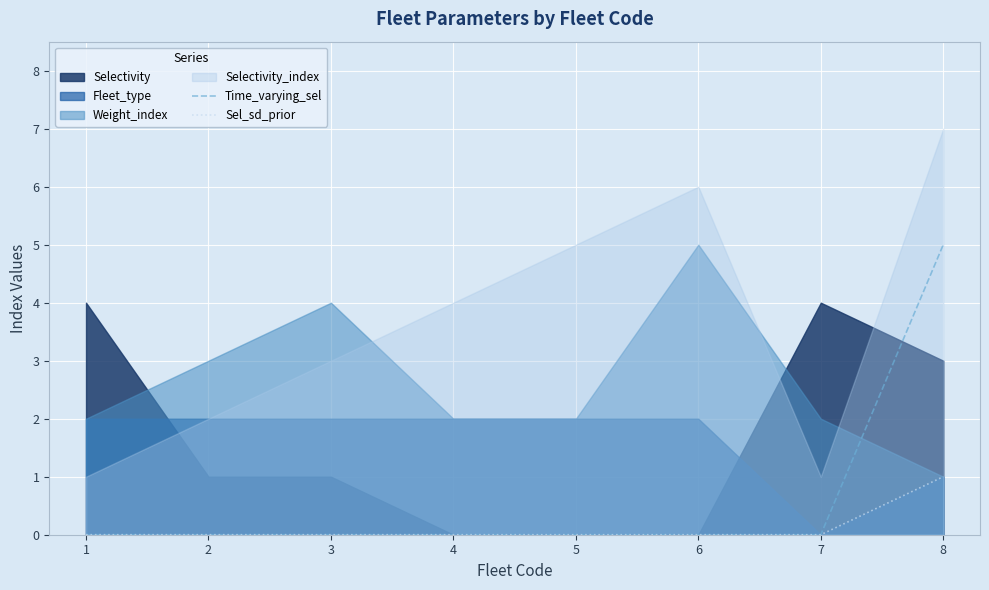

At which label does Sel_sd_prior reach its peak?

8